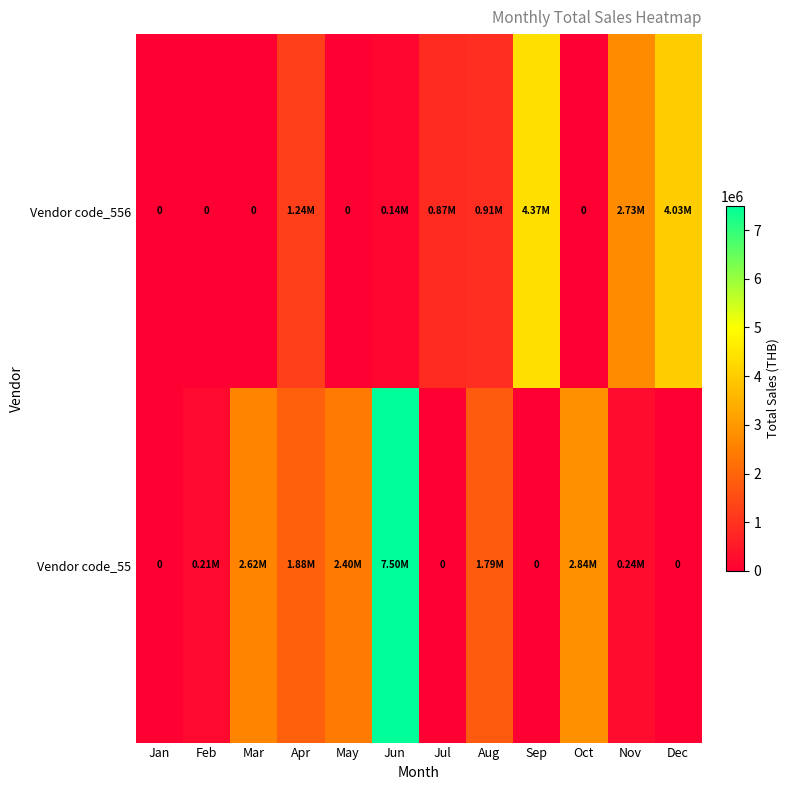

Which label corresponds to the largest value in the chart?

Jun